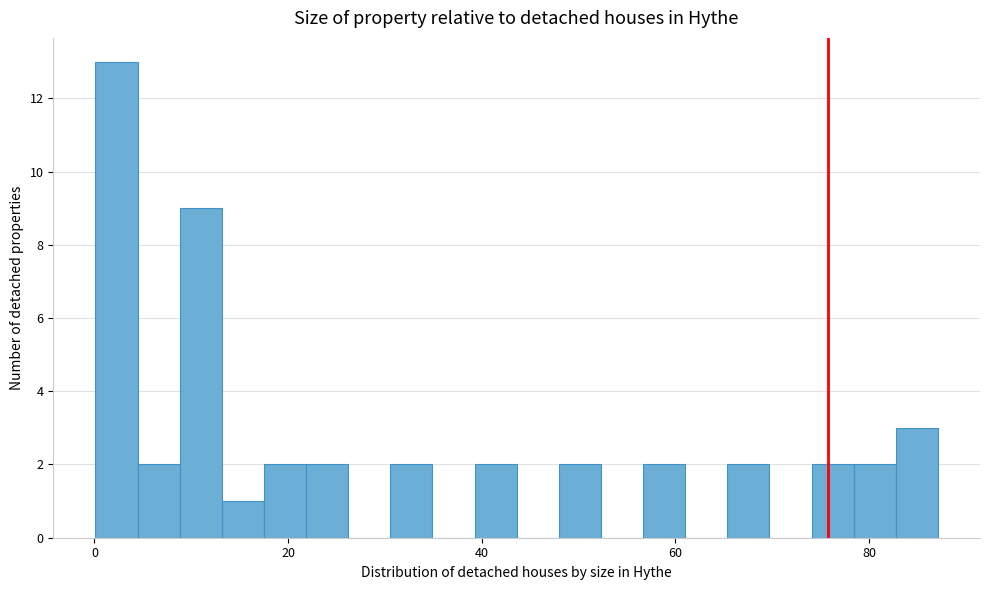

Around what value on the x-axis is the tallest bar? Give the approximate position of its centre, as read against the axis.

2